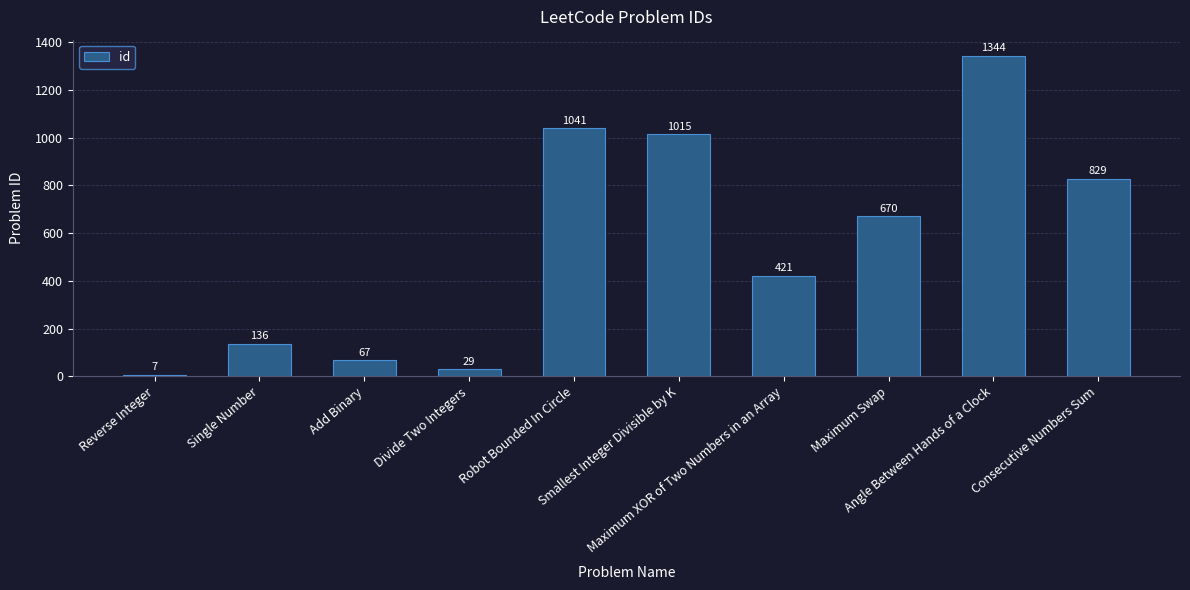

Which has a higher value, Divide Two Integers or Consecutive Numbers Sum?

Consecutive Numbers Sum